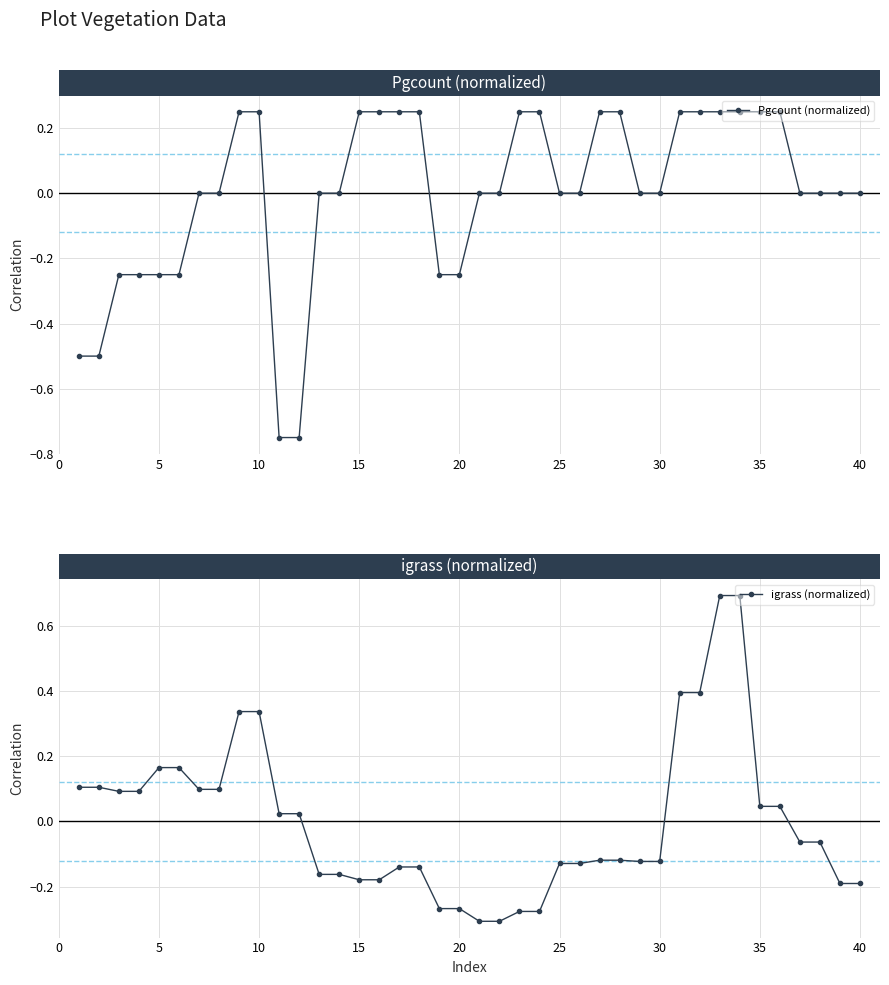

What is the difference between the maximum and minimum values in the Pgcount (normalized) series?

1.0